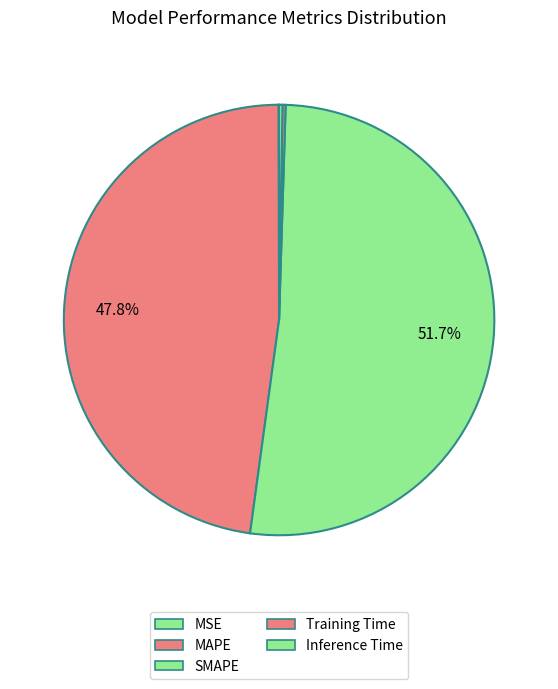

What is the smallest slice in the pie chart?

MSE